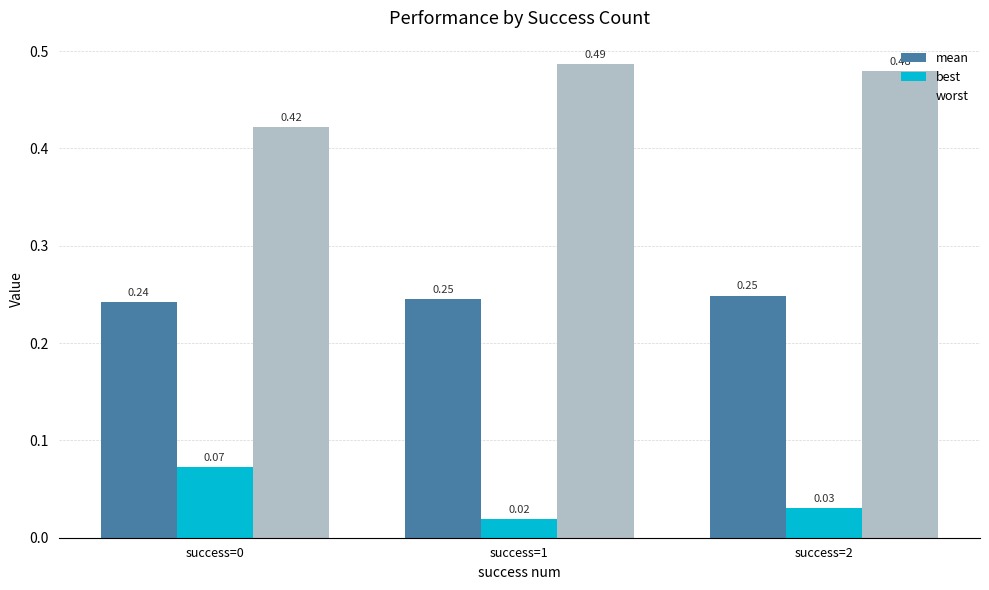

Which series has the largest total across all categories?

worst